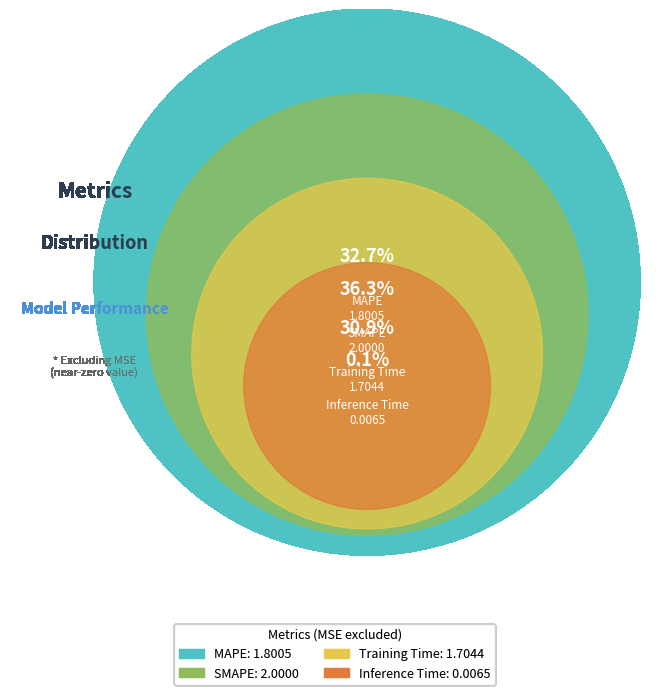

What is the largest slice in the pie chart?

SMAPE